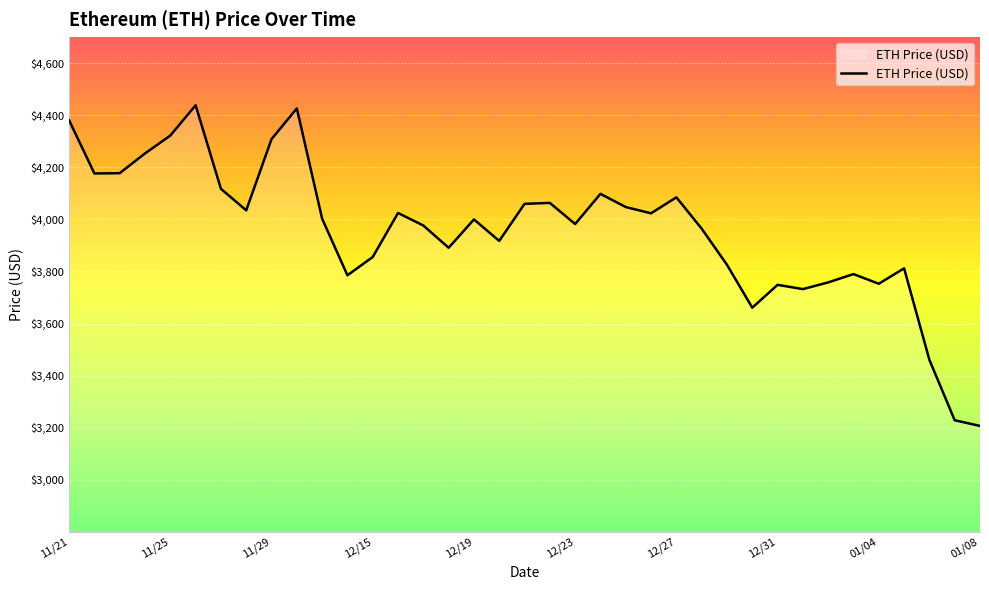

What is the difference between the maximum and minimum values?

1230.8